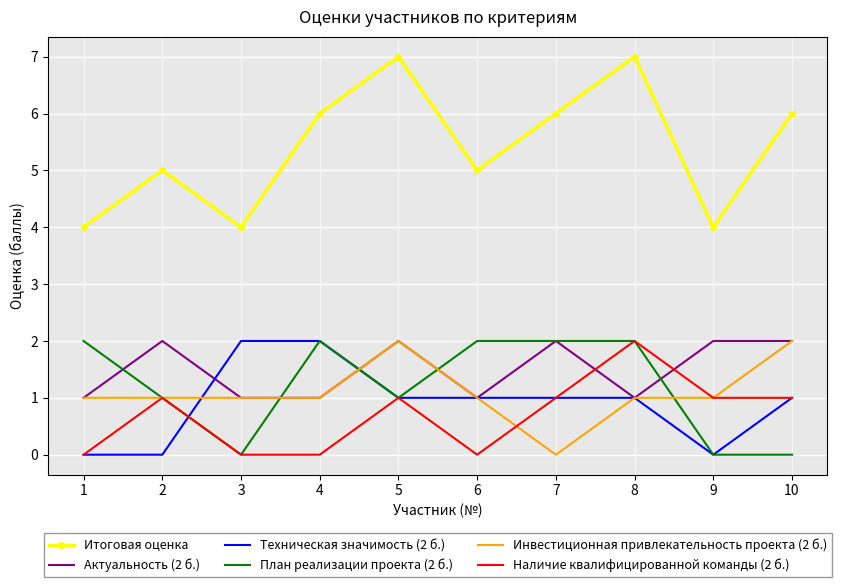

Where is the first local minimum for План реализации проекта (2 б.)?

3